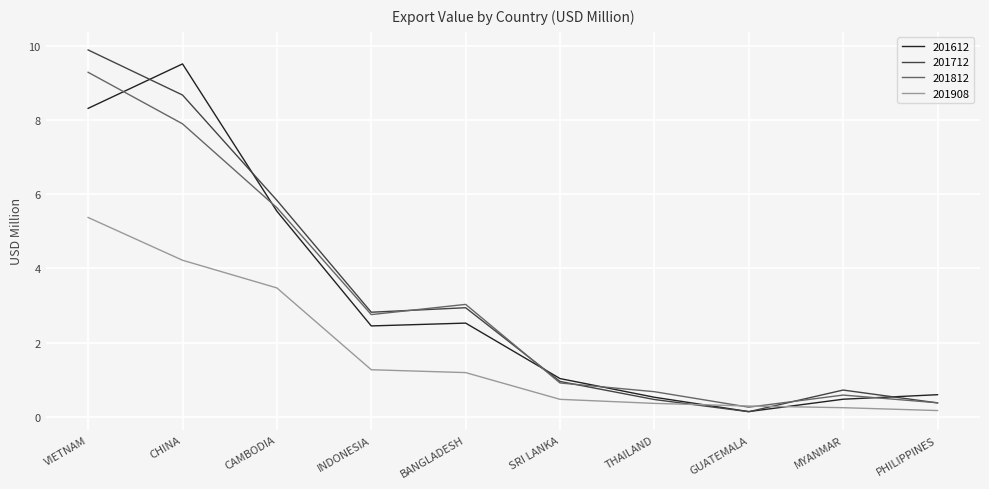

Which category has the highest value across all series?

VIETNAM